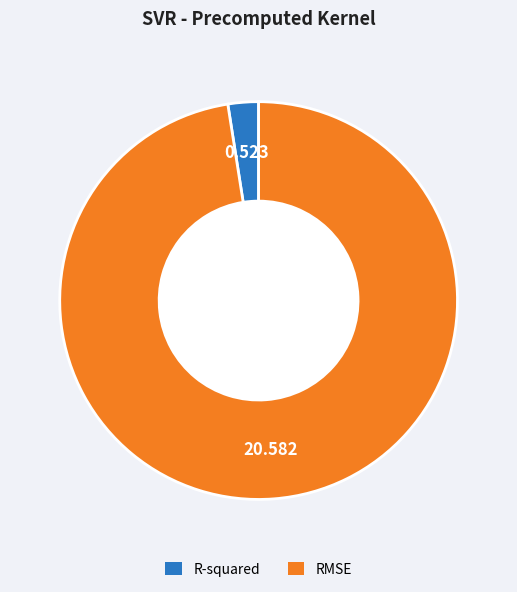

Between RMSE and R-squared, which is larger?

RMSE